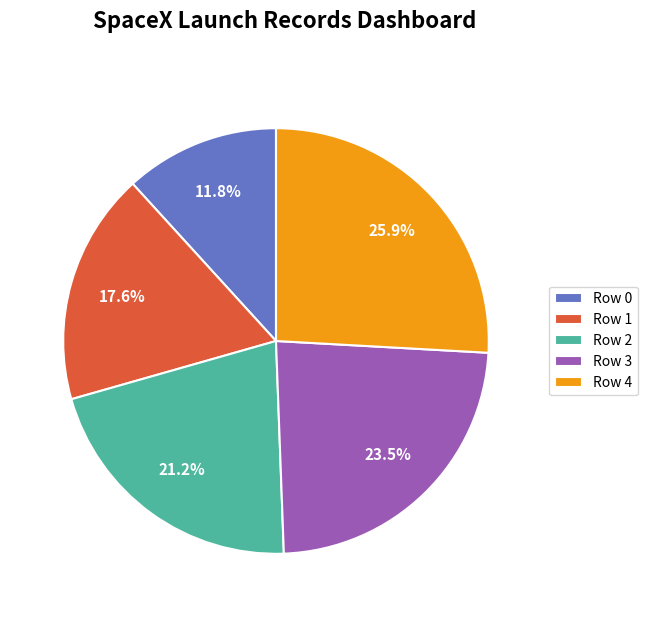

What percentage do Row 3 and Row 2 together represent?

44.7%